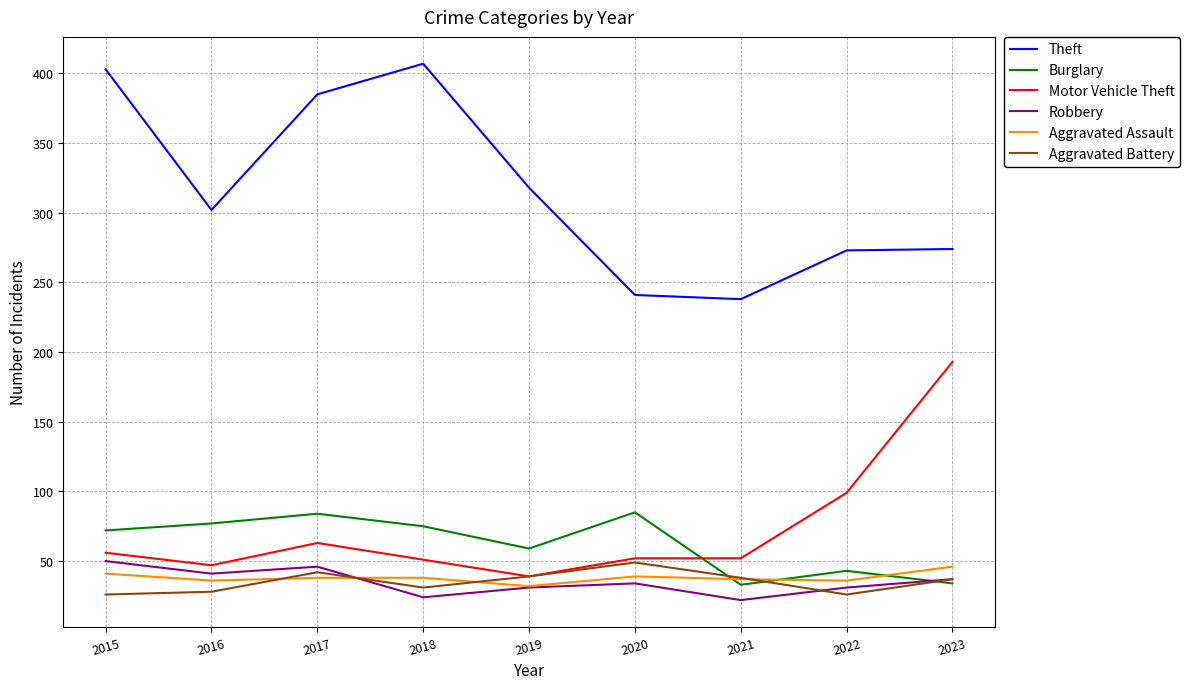

The value of Theft at 2022 is 273. True or false?

True